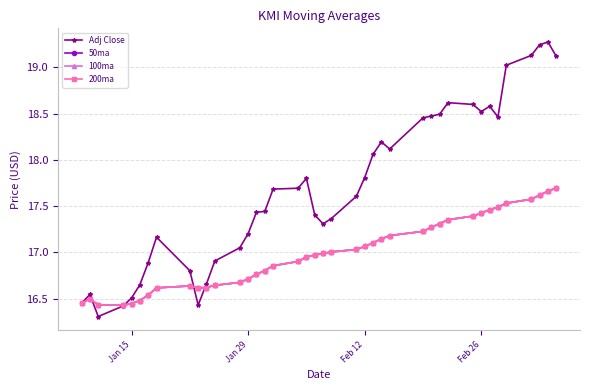

What is the greatest value displayed?

19.3